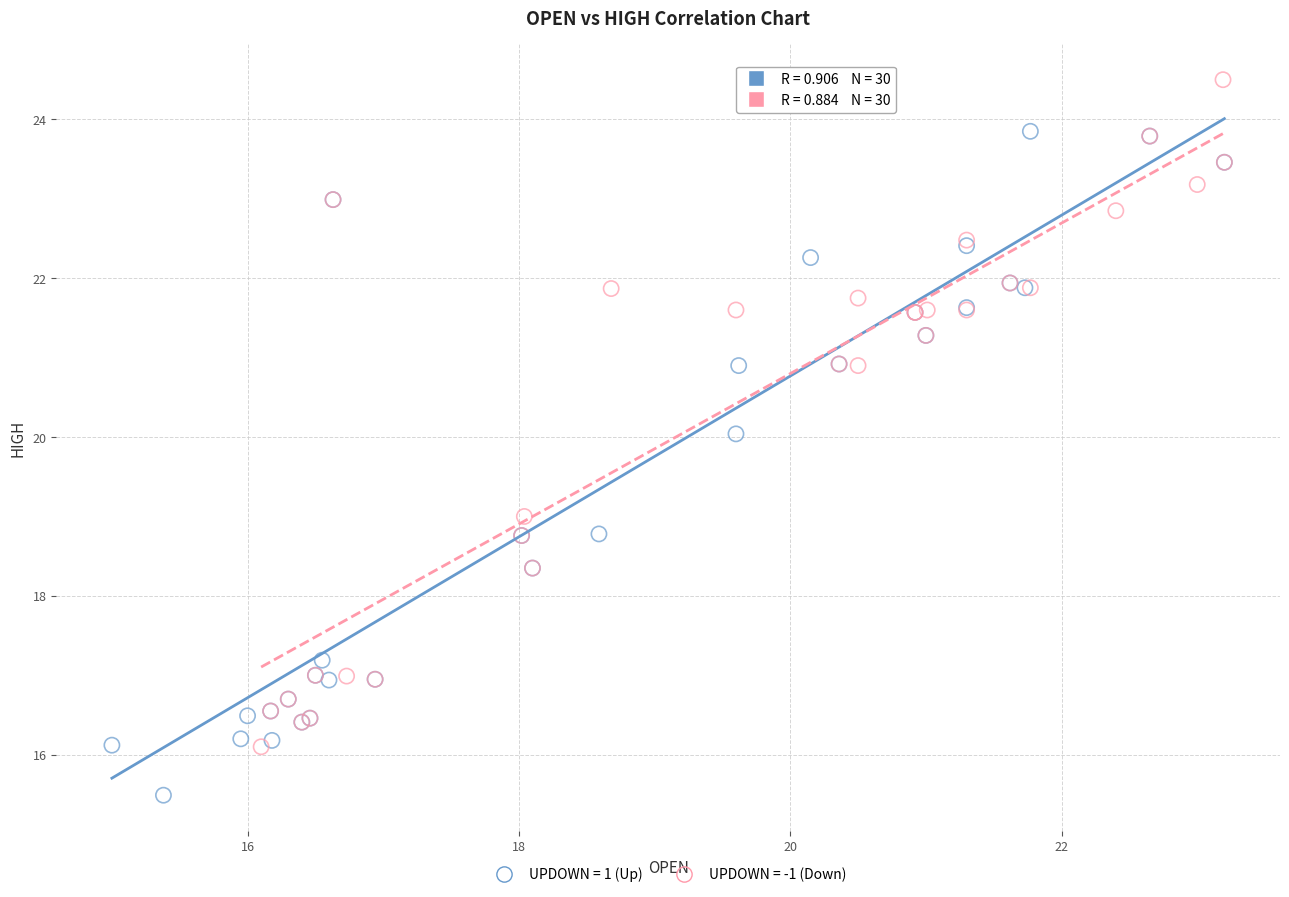

Which series contains the highest Y value?

UPDOWN = -1 (Down)